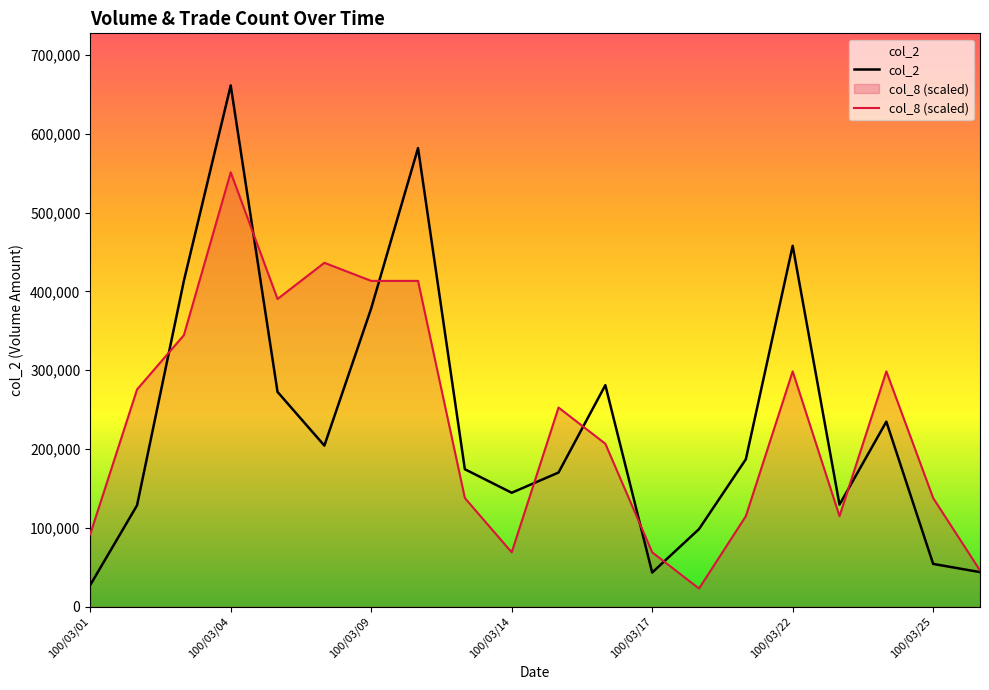

What is the spread (max minus min) of values at 100/03/14?

75603.1